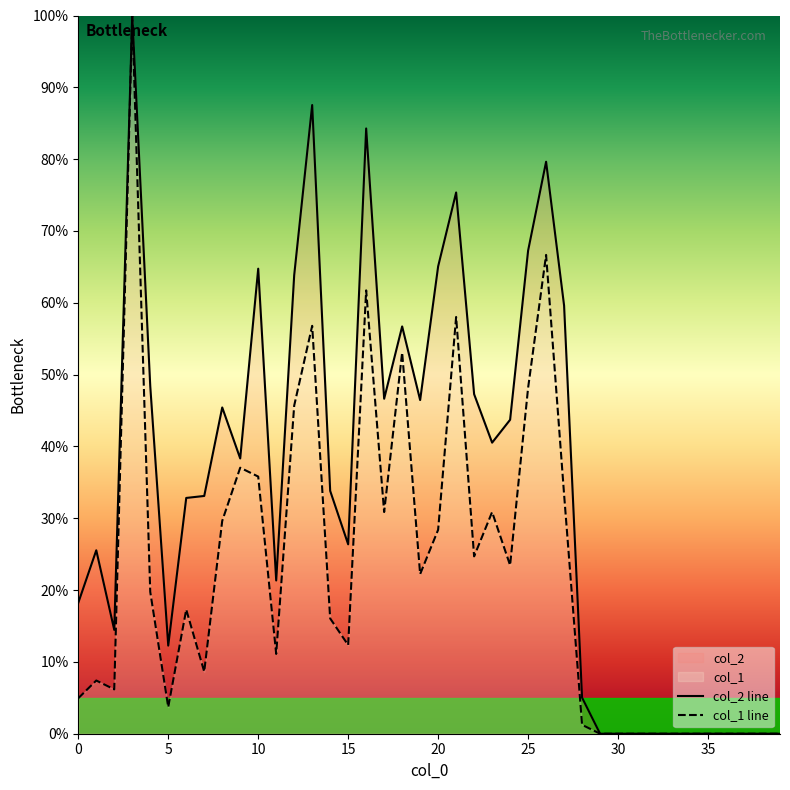

Does the chart display data point markers on the line(s)?

No